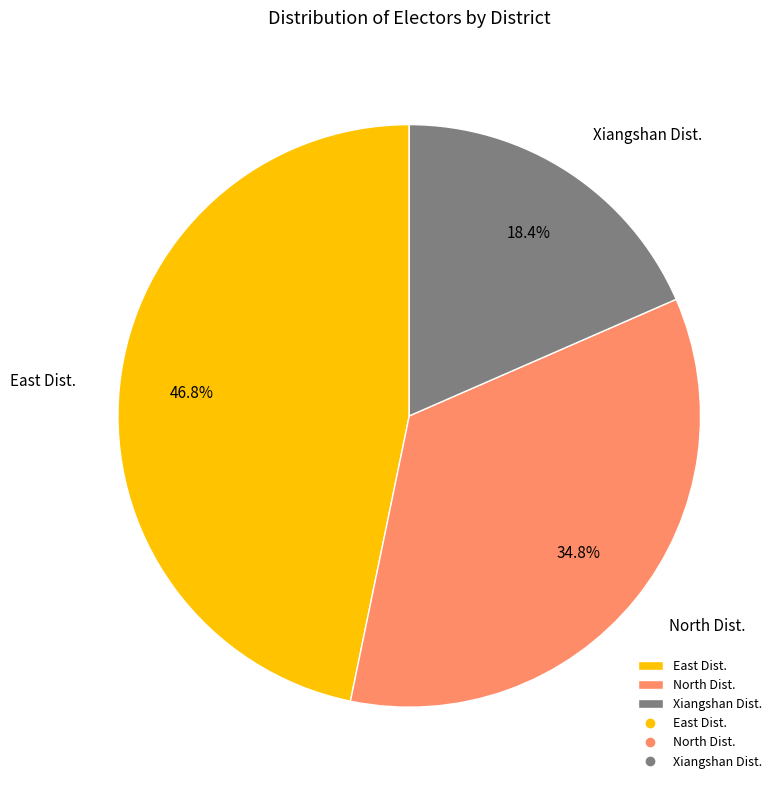

To the nearest percent, what percentage of the pie is Xiangshan Dist.?

18%